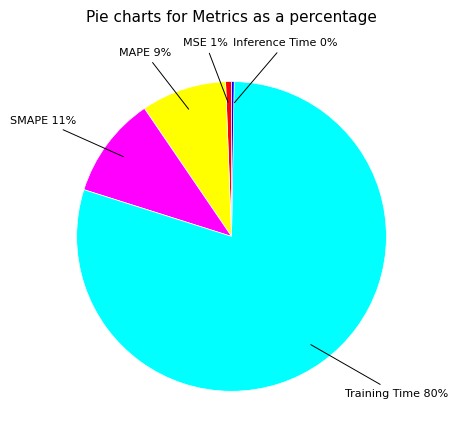

Which category has the biggest portion of the pie?

Training Time